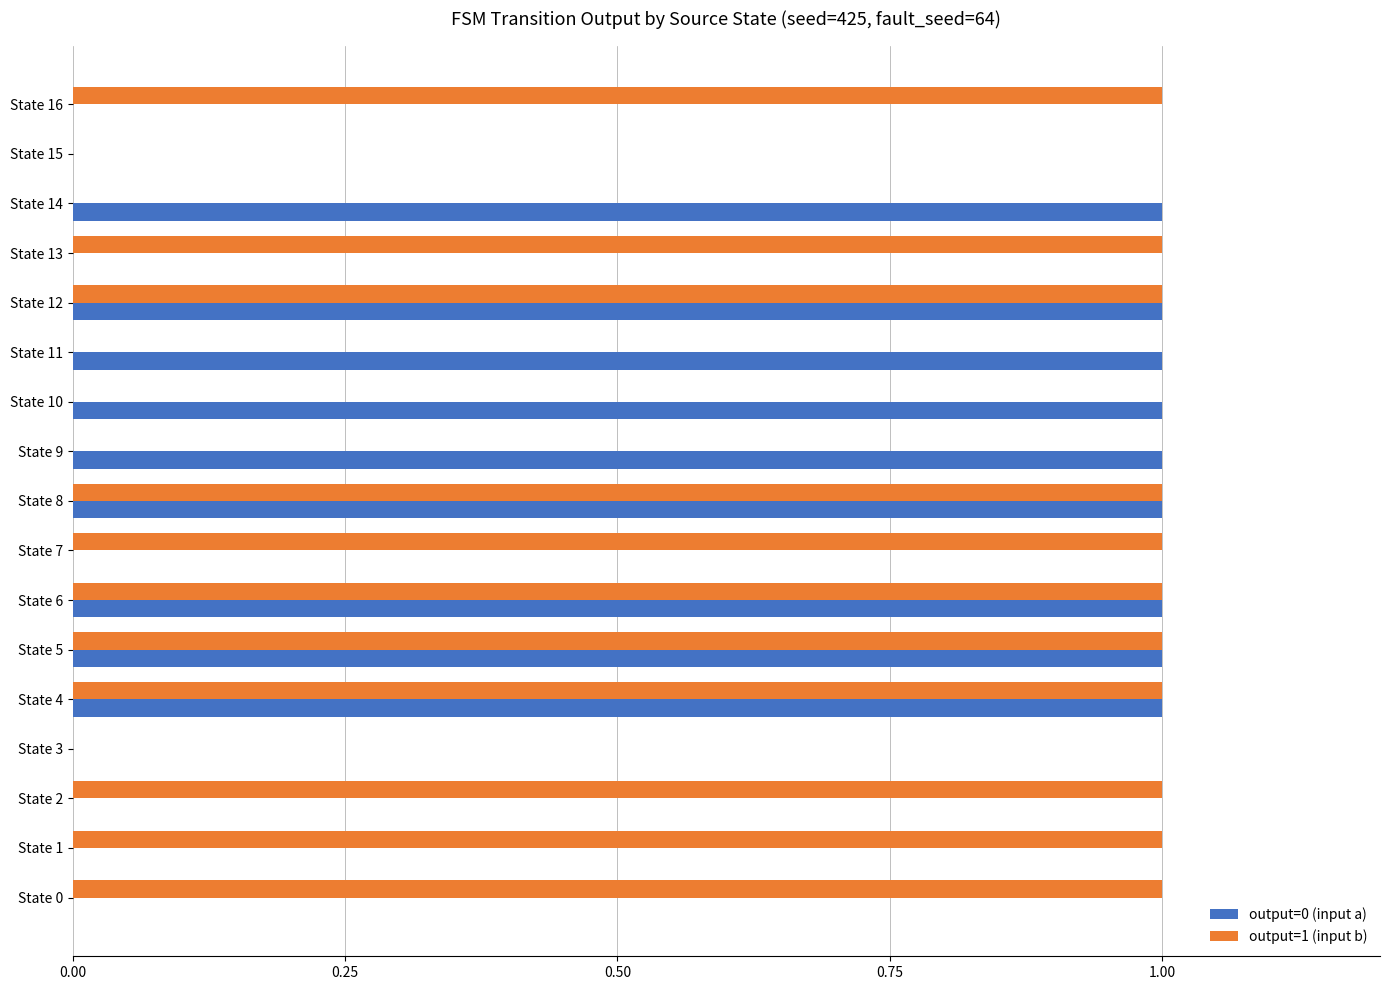

Which series has the largest total across all categories?

output=1 (input b)